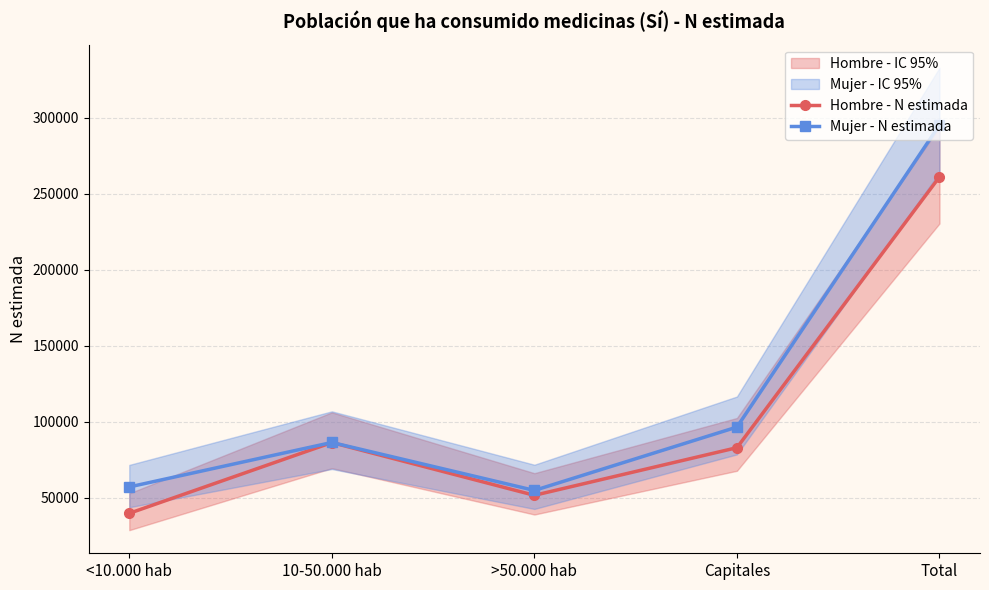

The value of Mujer - N estimada at Capitales is 96609. True or false?

True